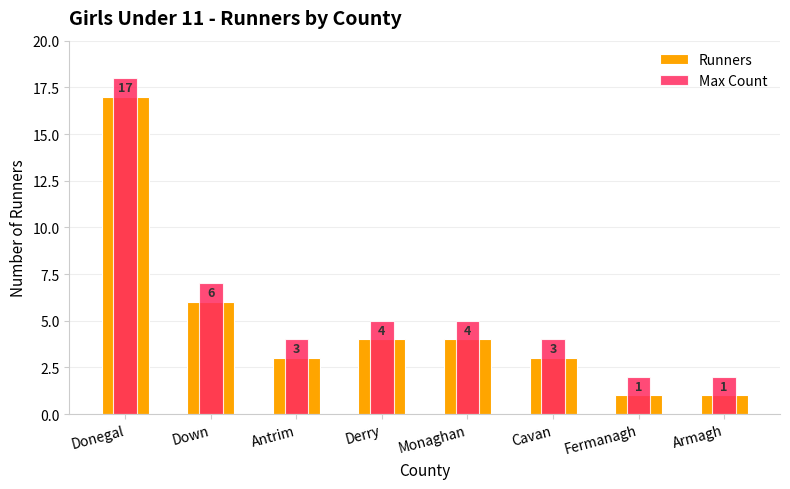

At which label is Max Count closest to 10?

Down